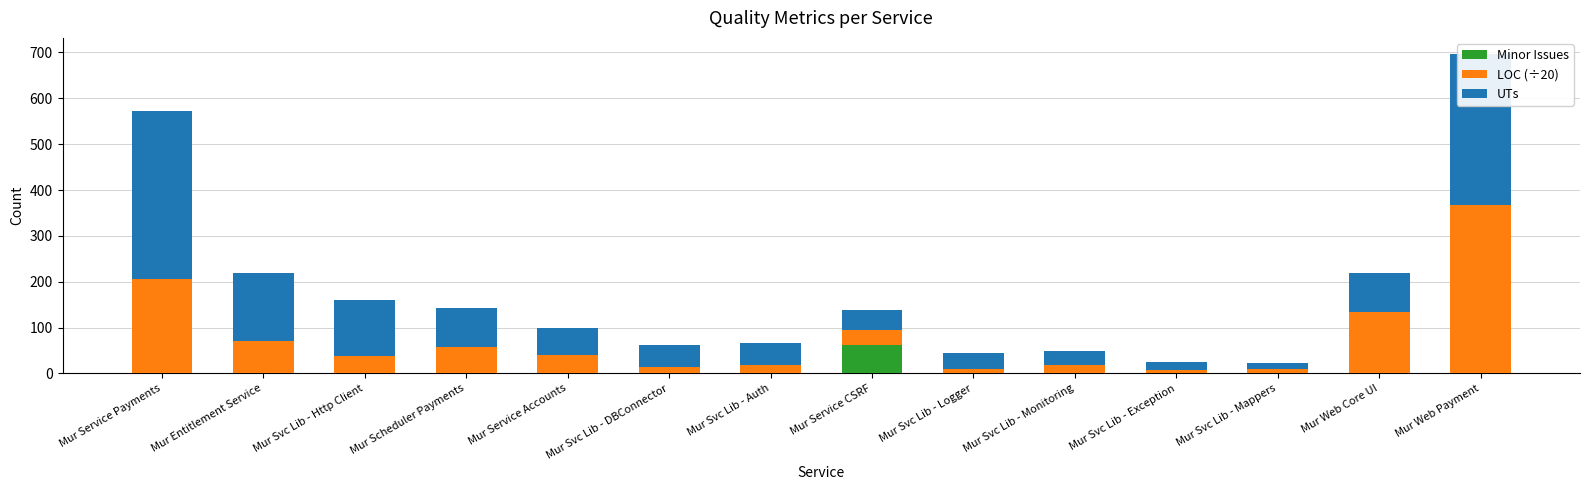

Which category has the highest value in the Minor Issues series?

Mur Service CSRF